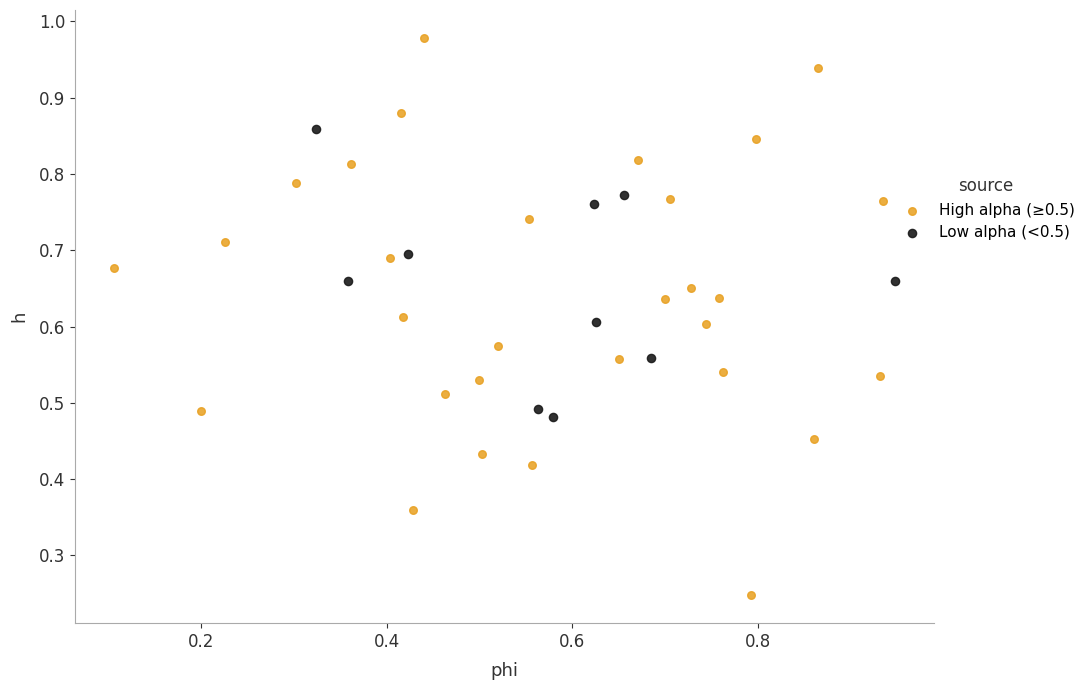

Which series reaches the minimum Y coordinate?

High alpha (≥0.5)